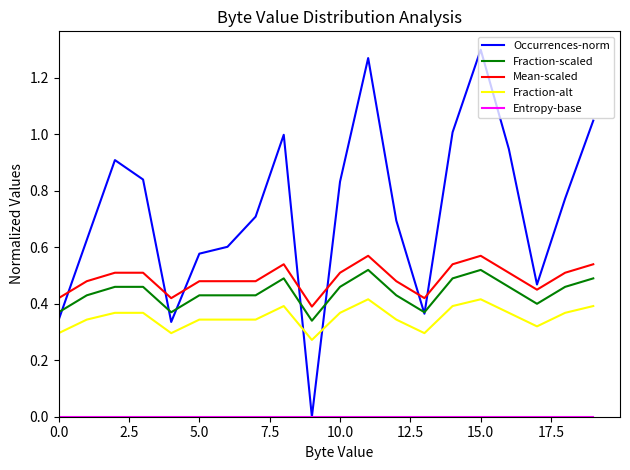

What is the sum of all Occurrences-norm values?

14.6